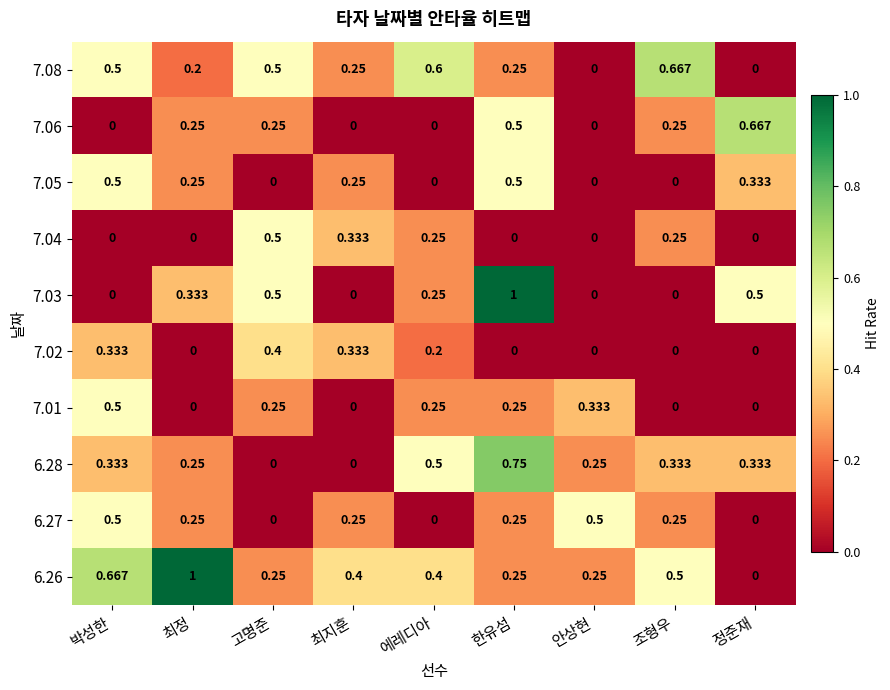

At how many categories does at least one series exceed 0?

9